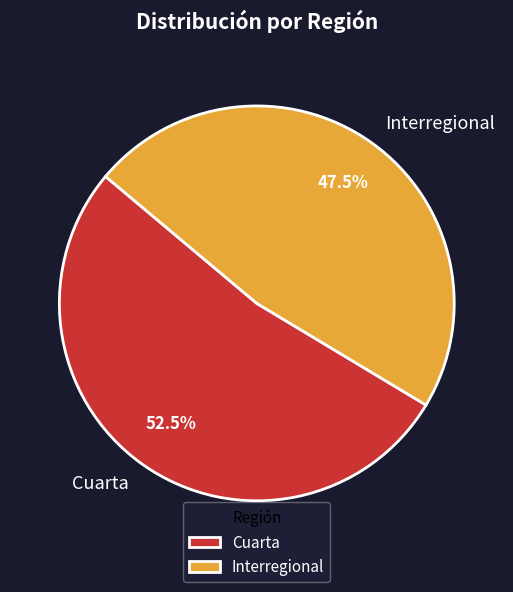

To the nearest percent, what is the average slice percentage?

50%